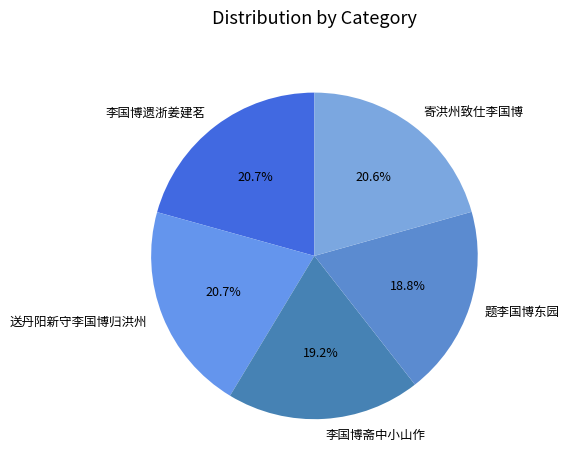

Is 题李国博东园 the majority of the pie?

No